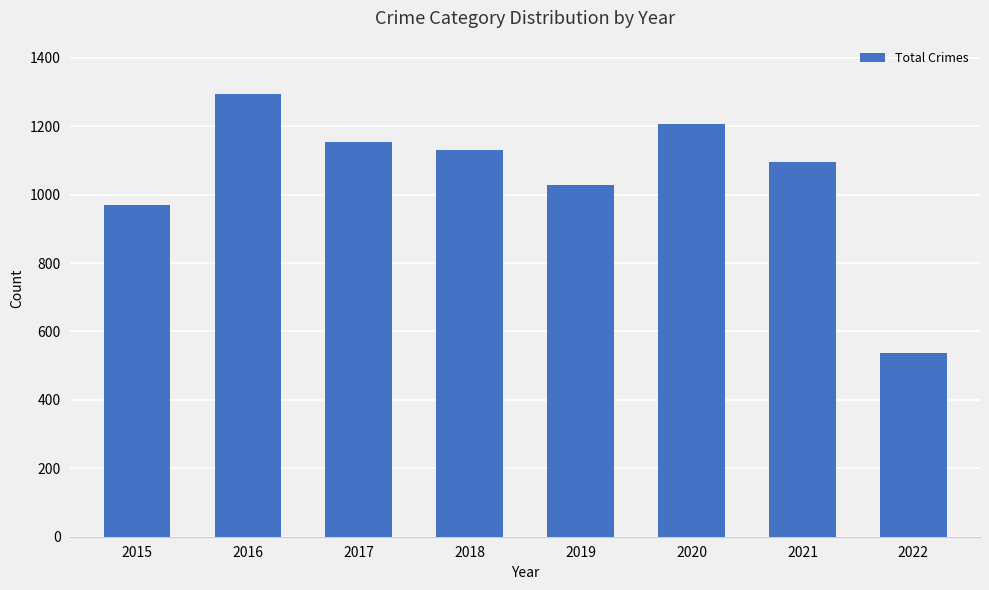

What is the difference between the maximum and minimum values?

755